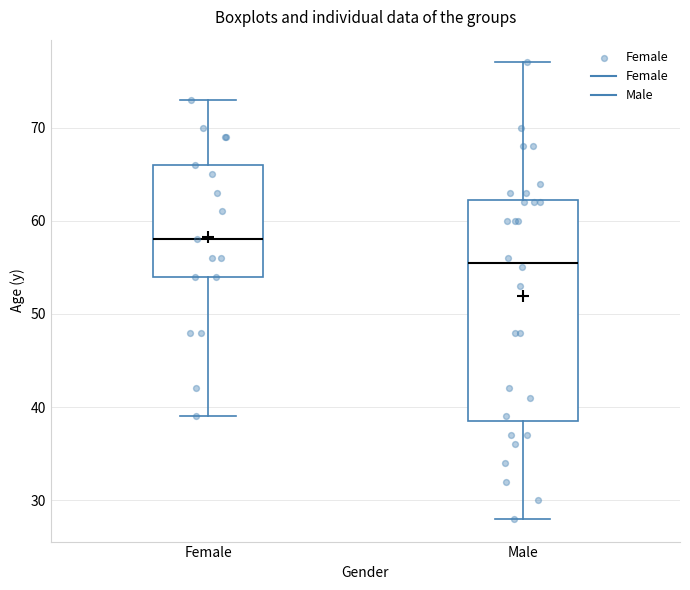

Reading left to right, transcribe this box plot: for each box, give where its median line is, the range the box spans, and where its two whiskers end, as read against the y-axis. The values are not printed on the chart, so give them approximately, as read against the axis.

Female: median 58, box 54 to 66, whiskers 39 to 73
Male: median 56, box 39 to 62, whiskers 28 to 77